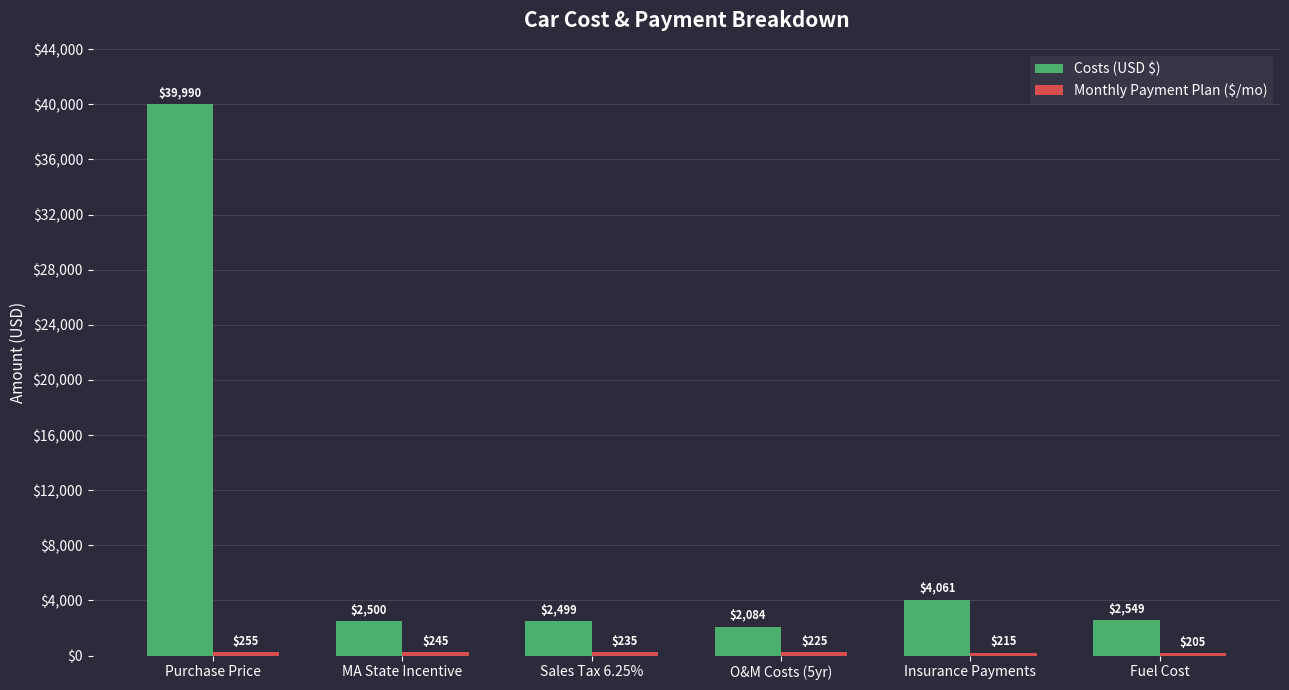

Rank the categories by Costs (USD $) value from highest to lowest.

Purchase Price, Insurance Payments, Fuel Cost, MA State Incentive, Sales Tax 6.25%, O&M Costs (5yr)